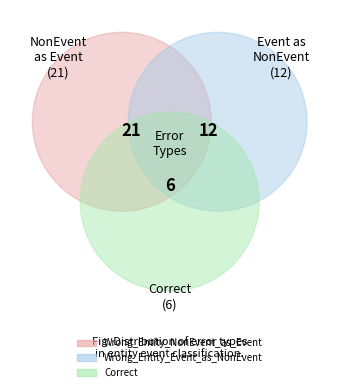

Is Wrong_Entity_Event_as_NonEvent the majority of the pie?

No